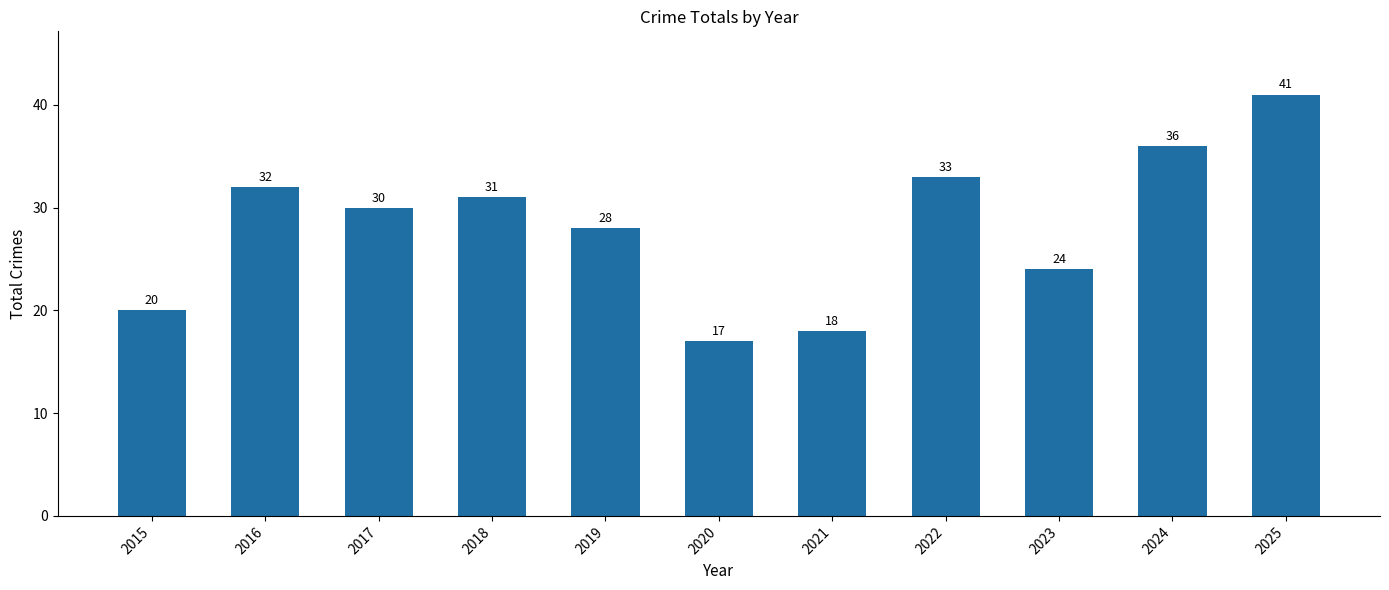

How many distinct data groups are displayed?

1